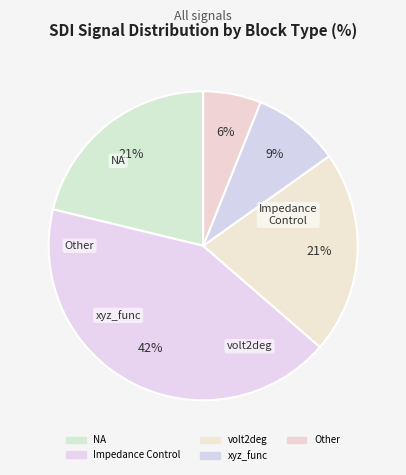

What is the largest slice in the pie chart?

Impedance Control